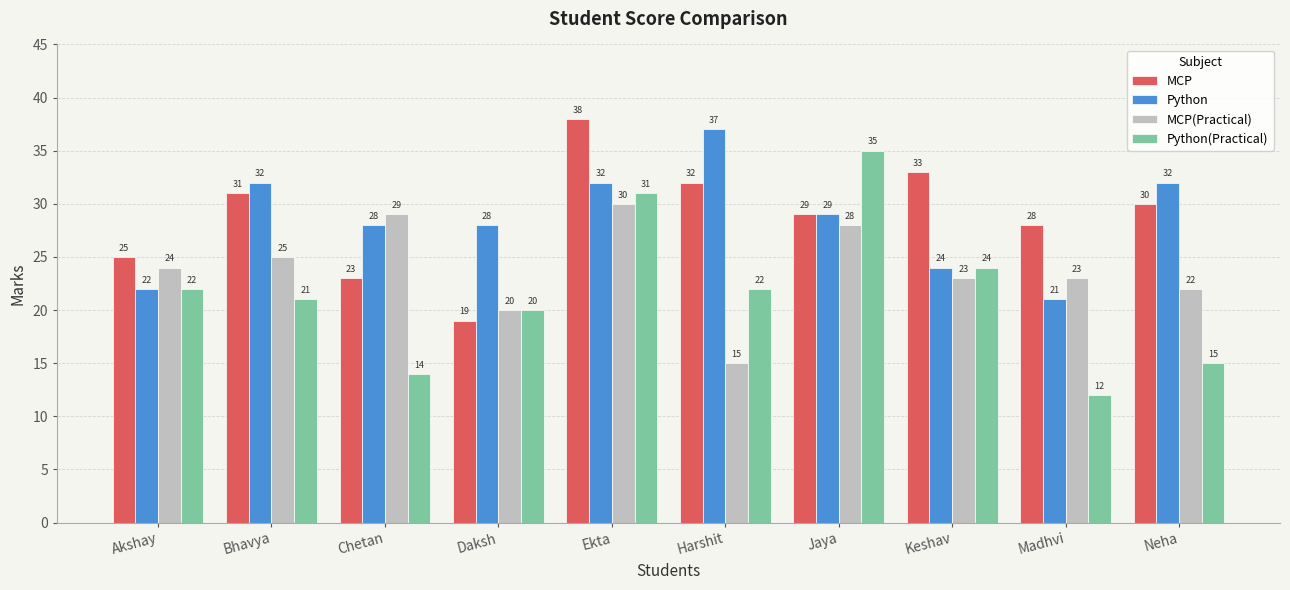

What is the maximum value shown in the chart?

38